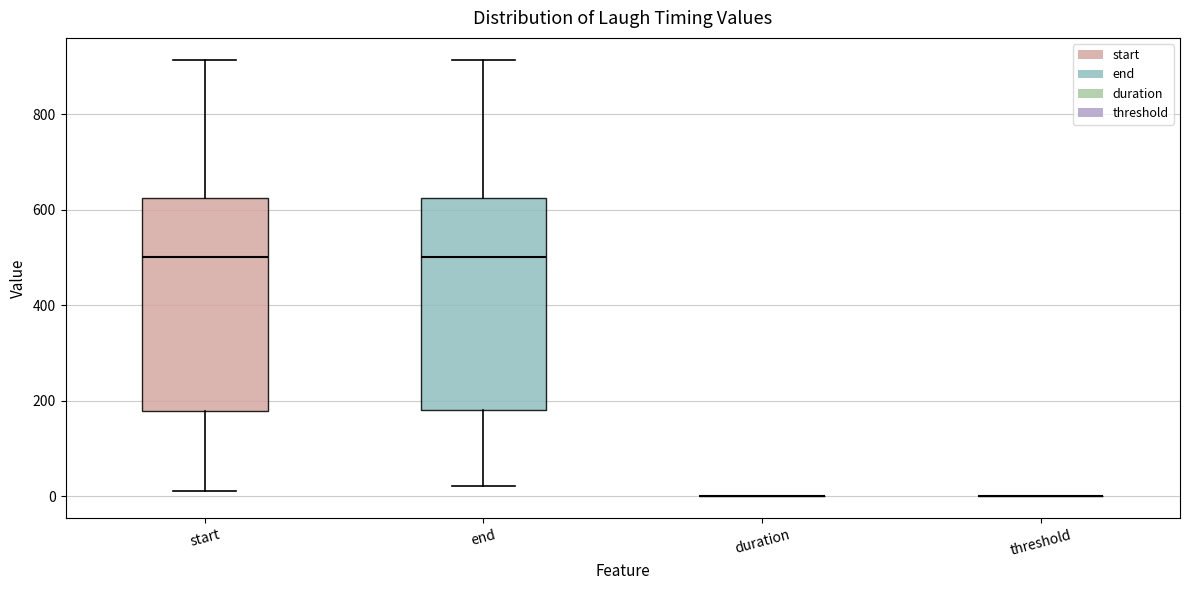

Where does the upper whisker of the box for end end on the y-axis? The values are not printed on the chart, so give them approximately, as read against the axis.

920